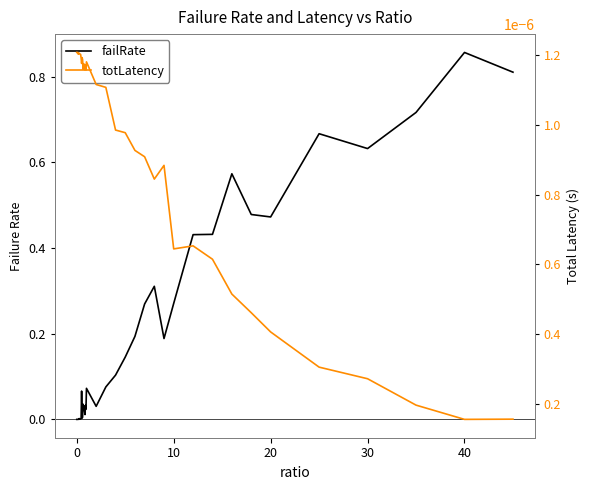

What is the difference between the maximum and minimum values in the failRate series?

0.9